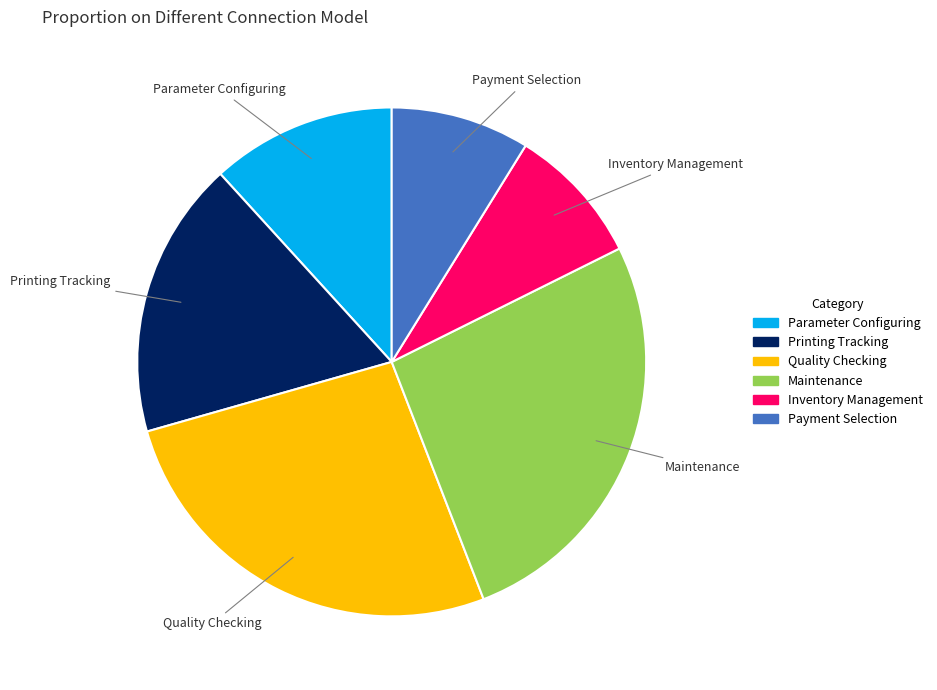

Count the number of slices in the pie.

6